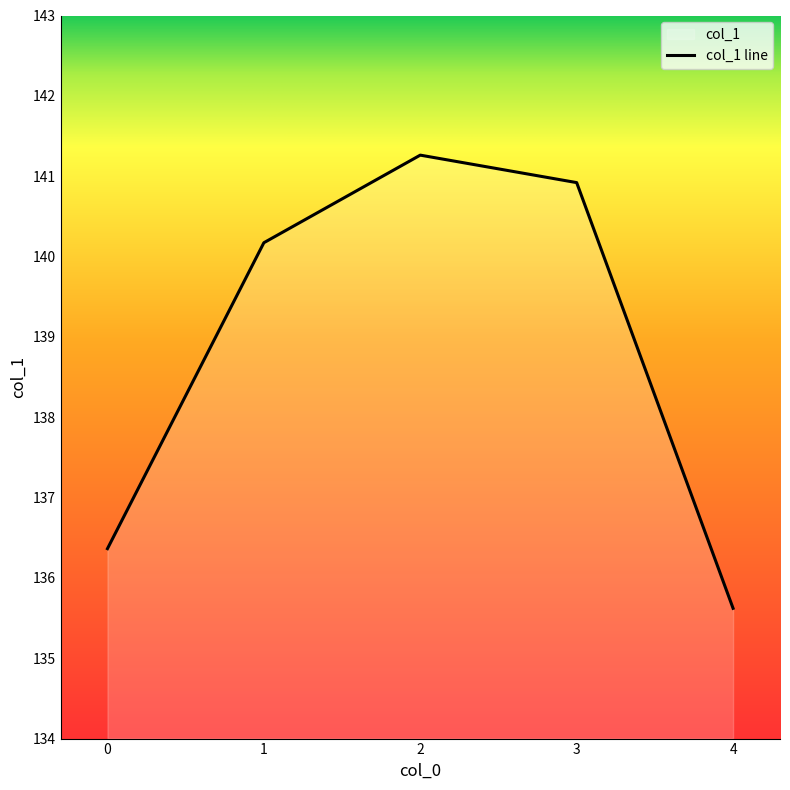

Rank the categories by value from highest to lowest.

2, 3, 1, 0, 4